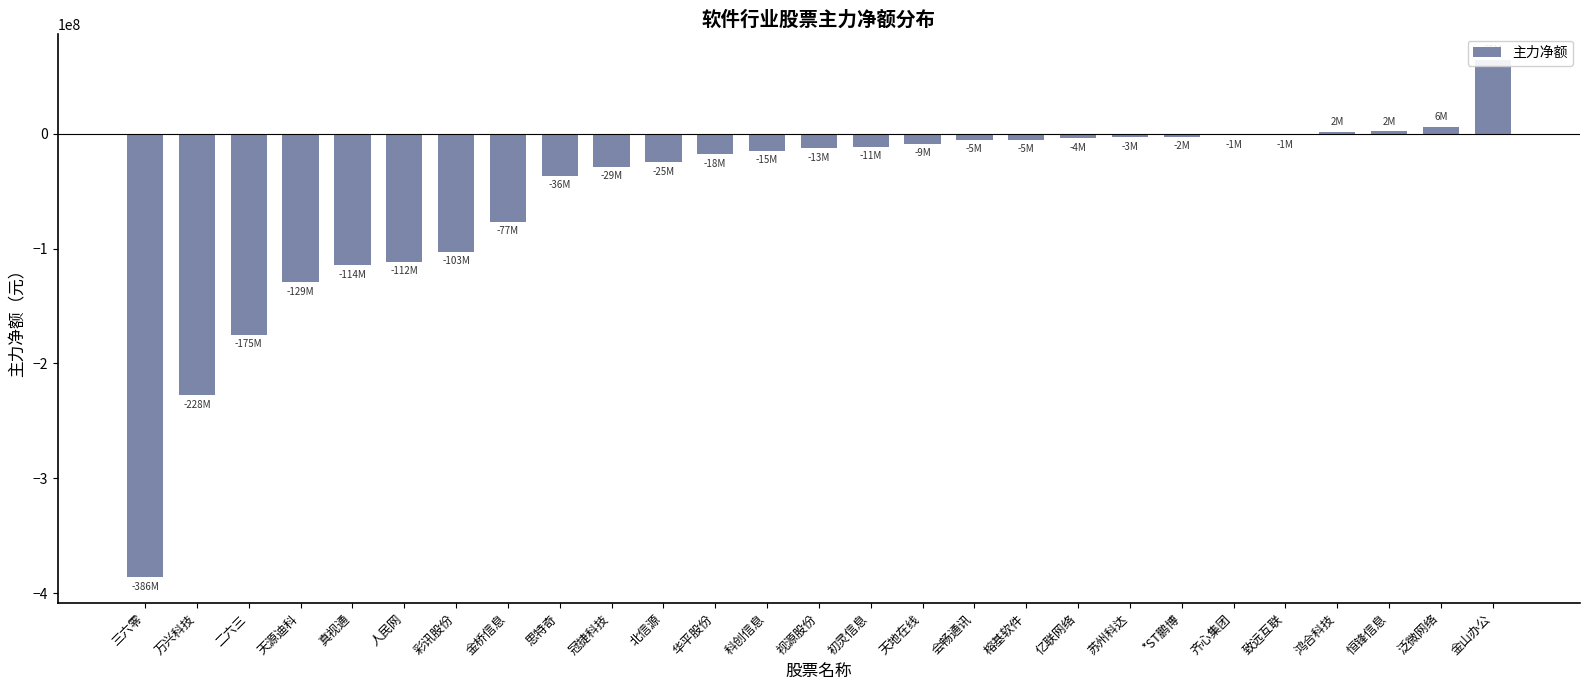

How many negative values are there?

23